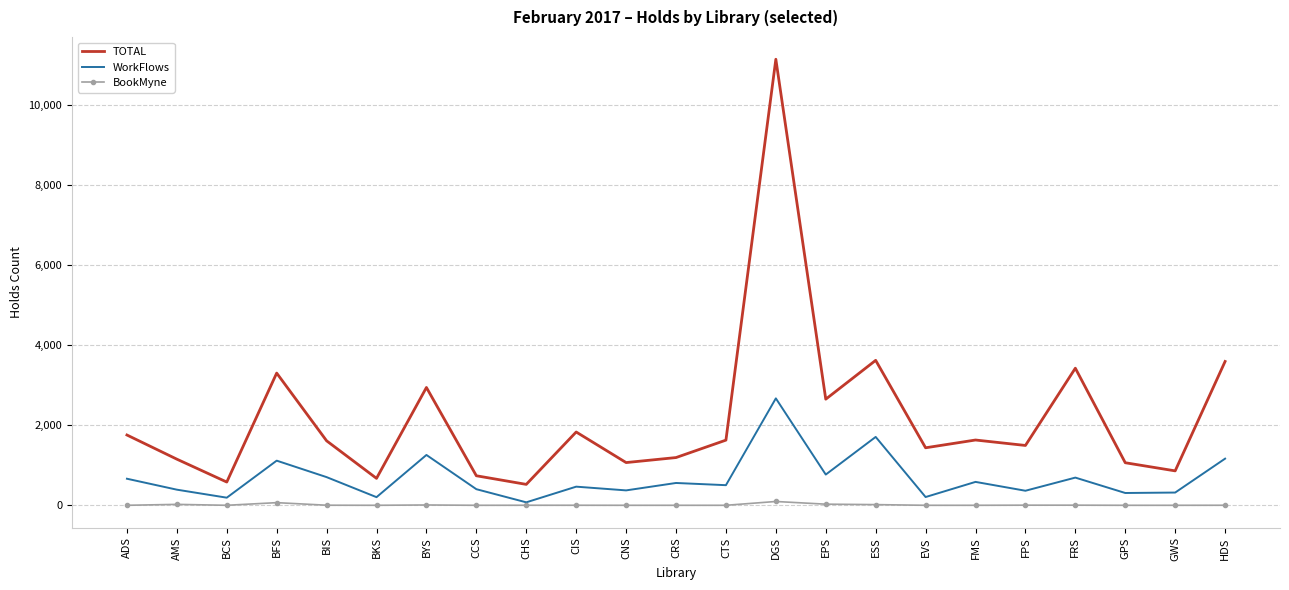

Is the value of WorkFlows at EVS greater than the value of TOTAL at FPS?

No